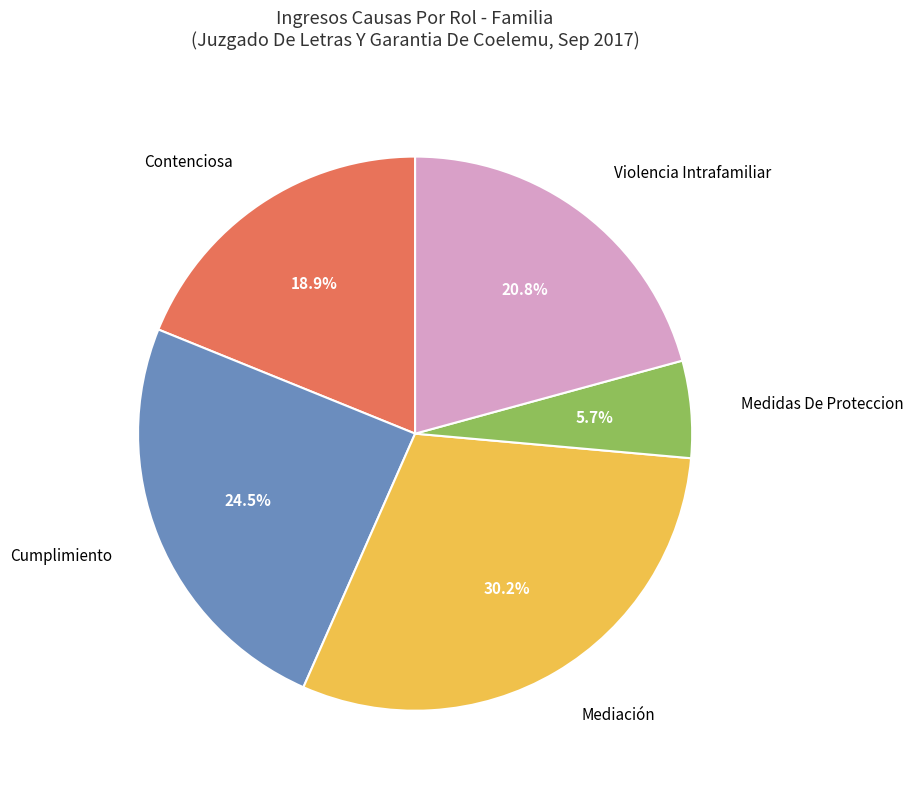

Is there any slice that represents more than half of the pie?

No